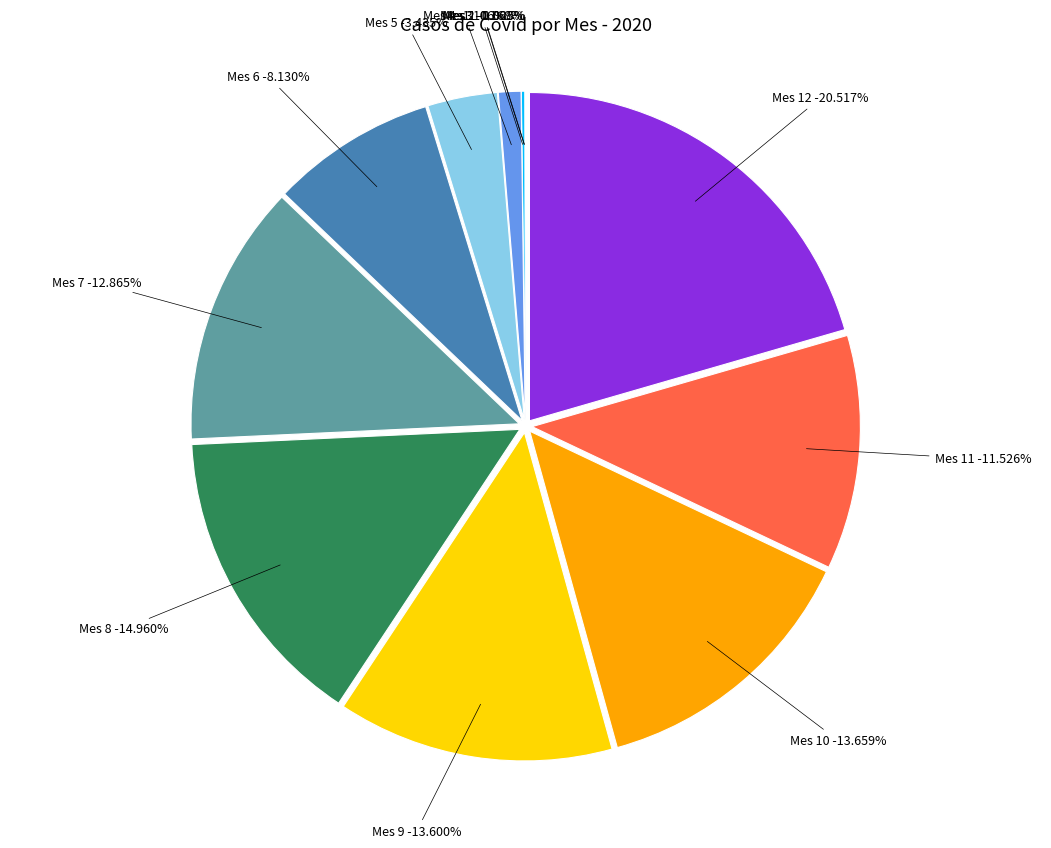

True or false: 1 accounts for 0% of the total.

True